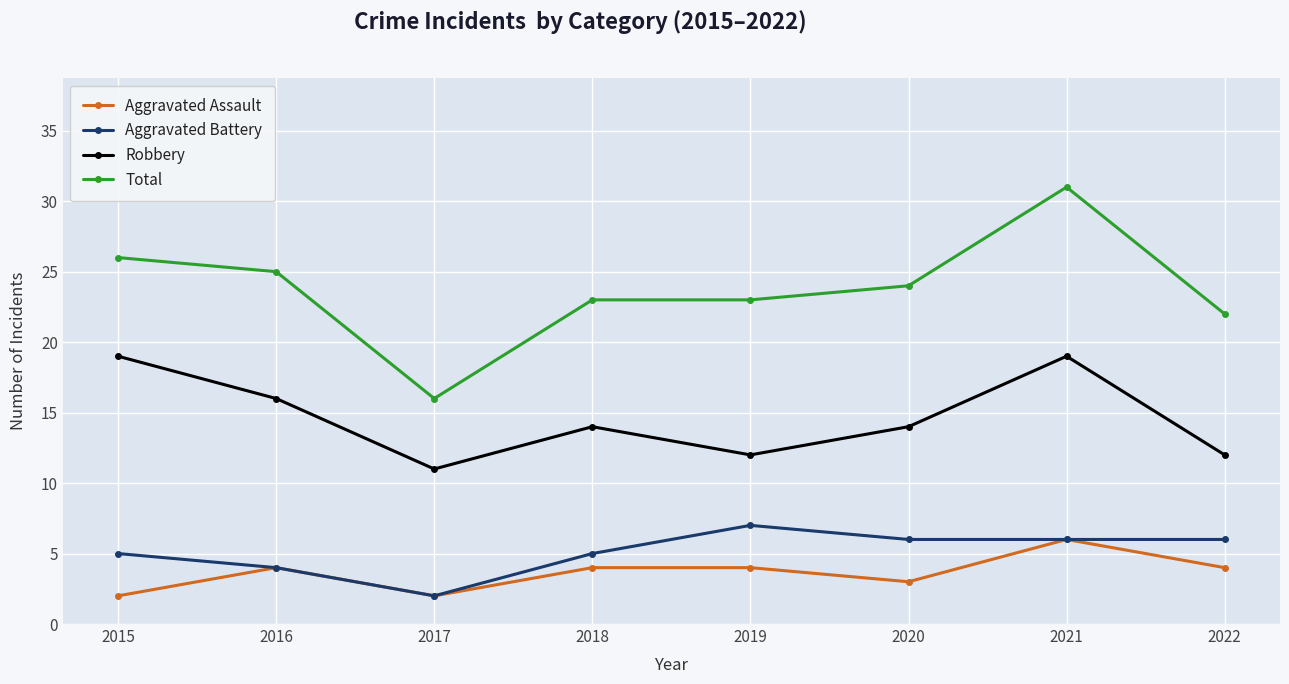

Reading right to left, transcribe all the data shown in this chart.

Aggravated Assault: 2022=4	2021=6	2020=3	2019=4	2018=4	2017=2	2016=4	2015=2
Aggravated Battery: 2022=6	2021=6	2020=6	2019=7	2018=5	2017=2	2016=4	2015=5
Robbery: 2022=12	2021=19	2020=14	2019=12	2018=14	2017=11	2016=16	2015=19
Total: 2022=22	2021=31	2020=24	2019=23	2018=23	2017=16	2016=25	2015=26